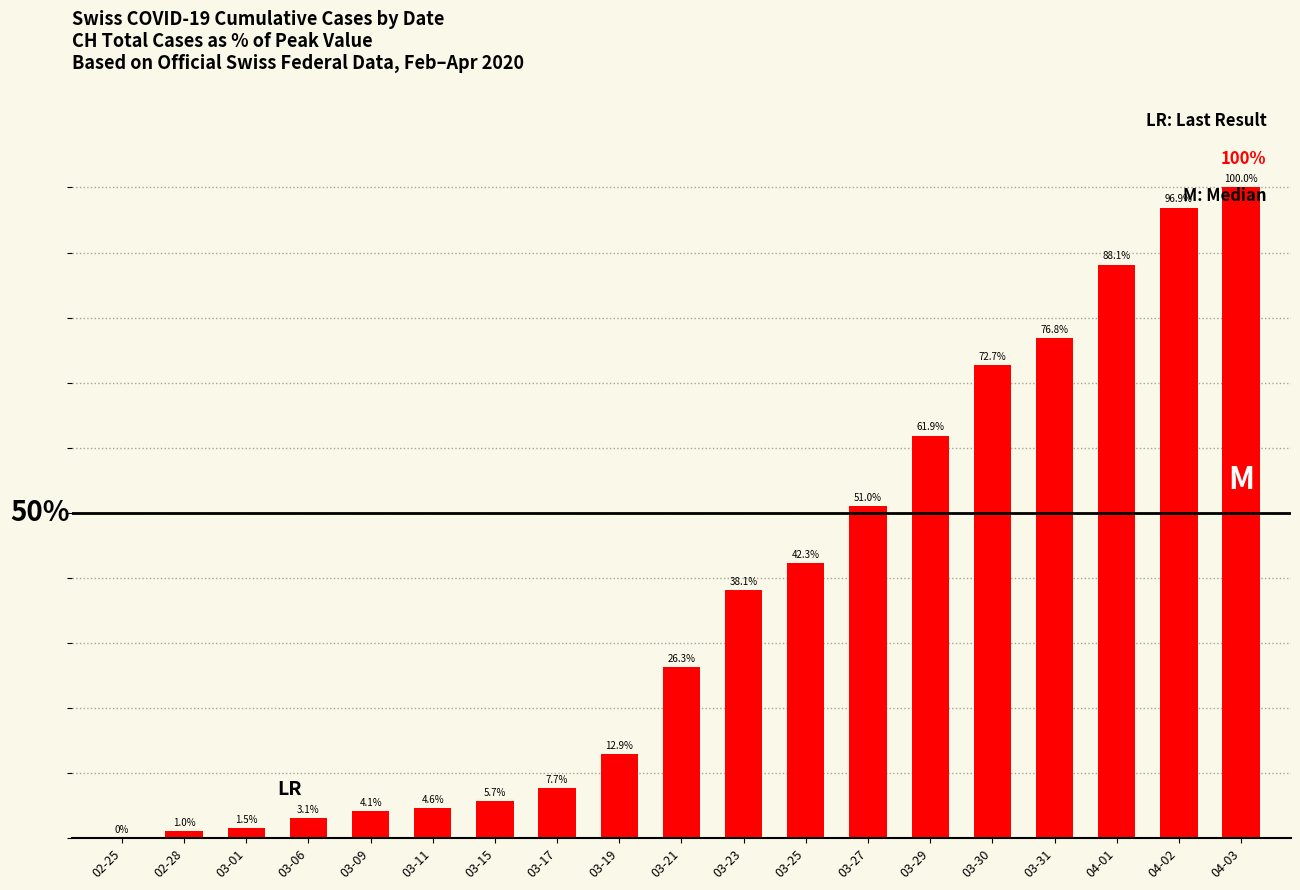

Which has a higher value, 04-02 or 03-31?

04-02